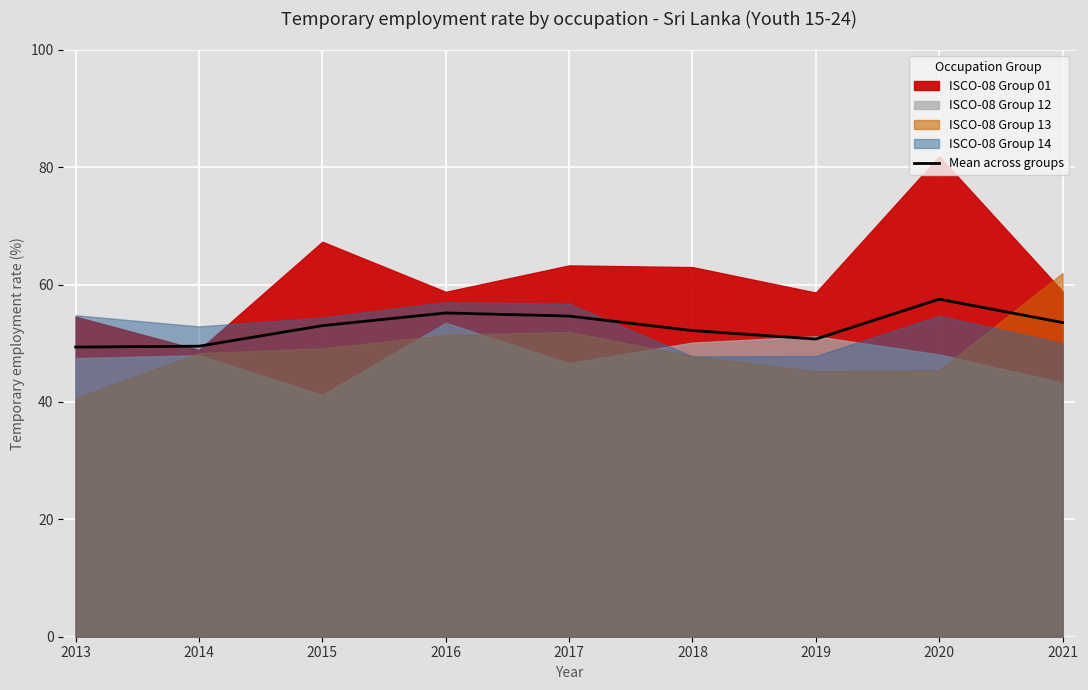

What is the value of the 8th point from the left?

57.5